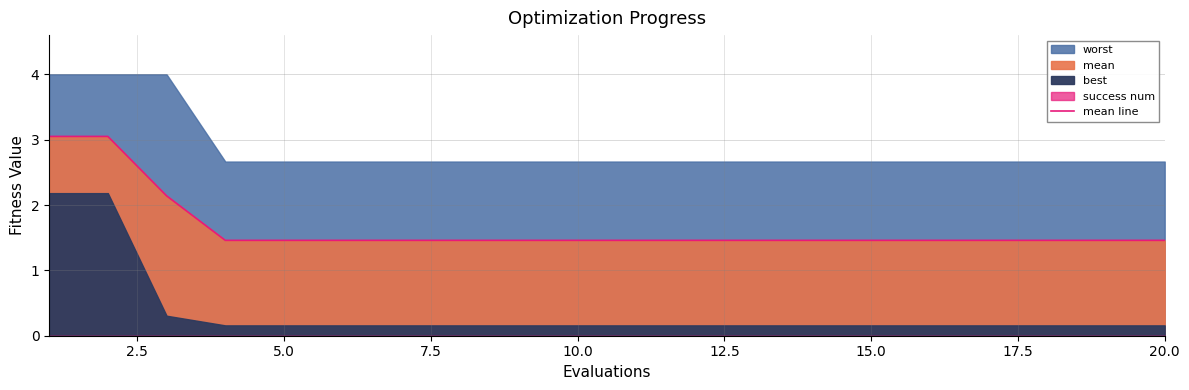

What is the value of the 15th point from the left?

1.5